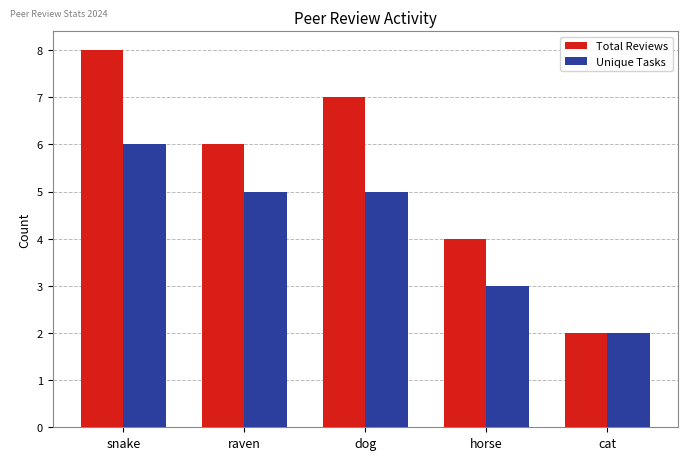

What is the label of the 3rd bar from the left?

dog